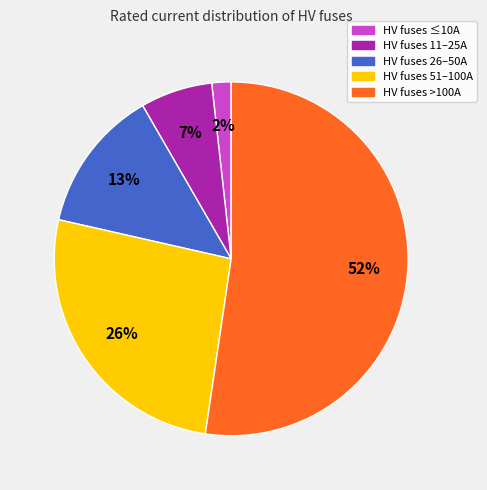

Does any single category account for the majority?

Yes